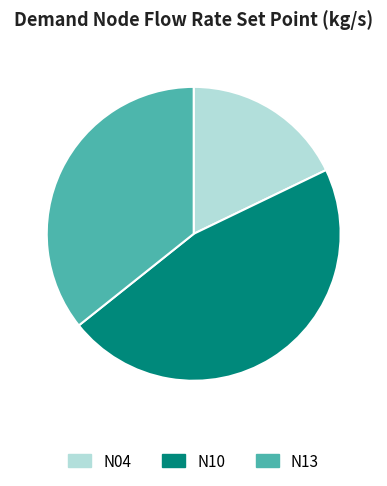

Rank the categories by value from lowest to highest.

N04, N13, N10